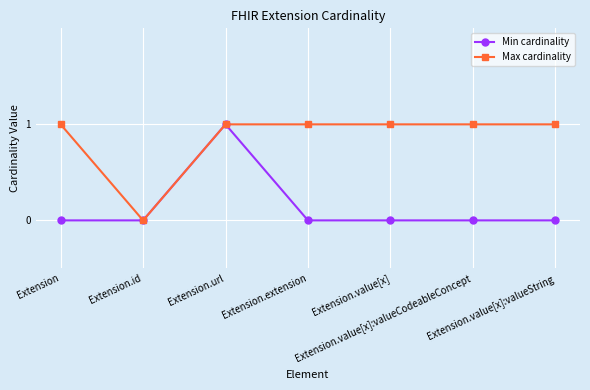

What is the sum of all Min cardinality values?

1